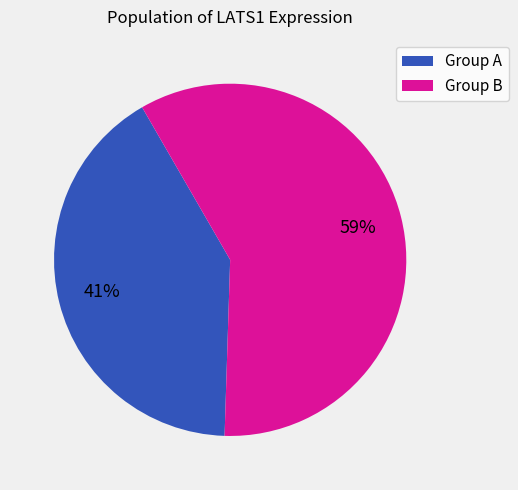

To the nearest percent, what is the average slice percentage?

50%